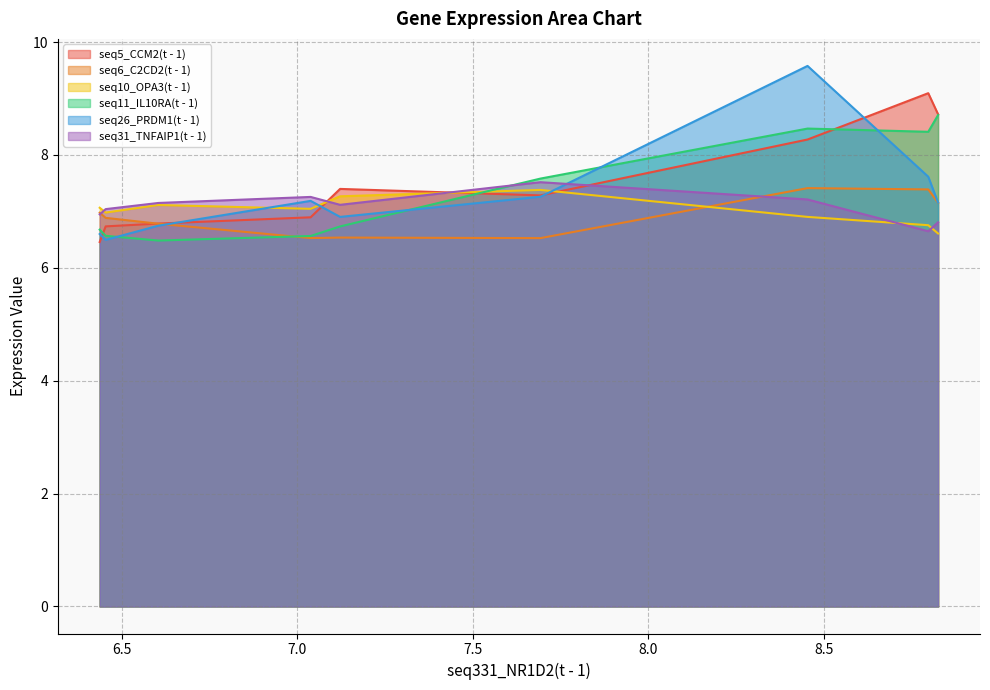

What is the average value of the seq5_CCM2(t - 1) series?

7.5